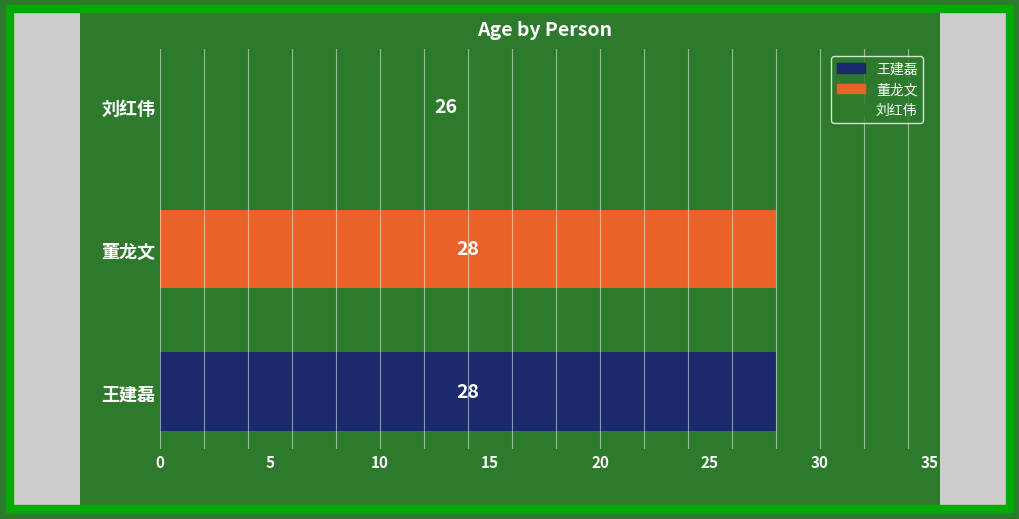

Approximately how many times larger is the value at 董龙文 compared to 刘红伟?

1.1